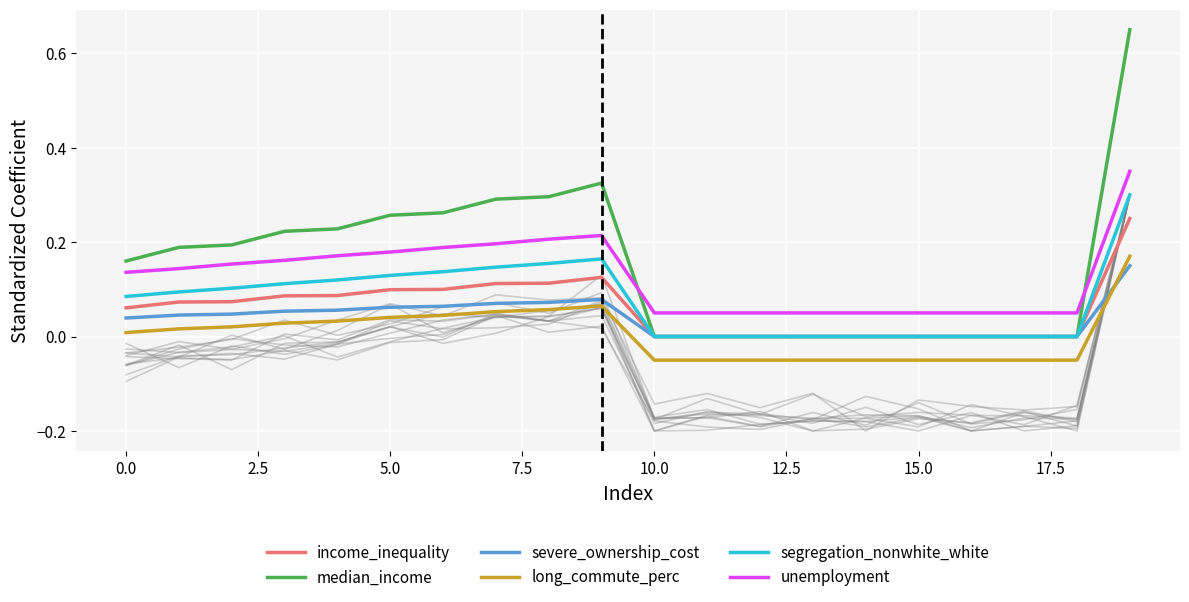

Reading left to right, extract all data points from this chart.

income_inequality: 0.1	0.1	0.1	0.1	0.1	0.1	0.1	0.1	0.1	0.1	0.0	0.0	0.0	0.0	0.0	0.0	0.0	0.0	0.0	0.2
median_income: 0.2	0.2	0.2	0.2	0.2	0.3	0.3	0.3	0.3	0.3	0.0	0.0	0.0	0.0	0.0	0.0	0.0	0.0	0.0	0.6
severe_ownership_cost: 0.0	0.0	0.0	0.1	0.1	0.1	0.1	0.1	0.1	0.1	0.0	0.0	0.0	0.0	0.0	0.0	0.0	0.0	0.0	0.1
long_commute_perc: 0.0	0.0	0.0	0.0	0.0	0.0	0.0	0.1	0.1	0.1	-0.1	-0.1	-0.1	-0.1	-0.1	-0.1	-0.1	-0.1	-0.1	0.2
segregation_nonwhite_white: 0.1	0.1	0.1	0.1	0.1	0.1	0.1	0.1	0.2	0.2	0.0	0.0	0.0	0.0	0.0	0.0	0.0	0.0	0.0	0.3
unemployment: 0.1	0.1	0.2	0.2	0.2	0.2	0.2	0.2	0.2	0.2	0.1	0.1	0.1	0.1	0.1	0.1	0.1	0.1	0.1	0.3